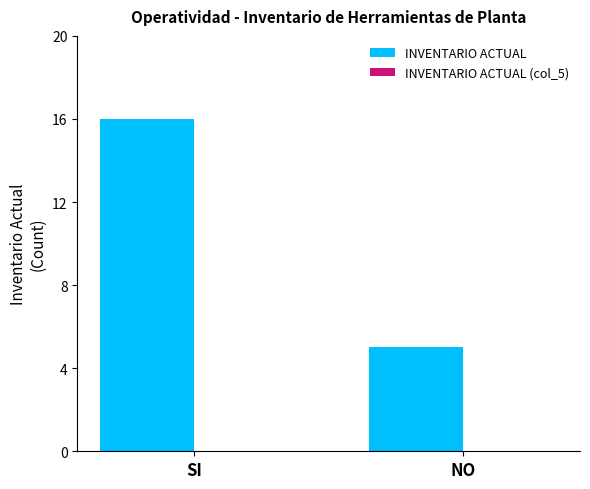

List the labels in order of value, smallest first.

NO, SI